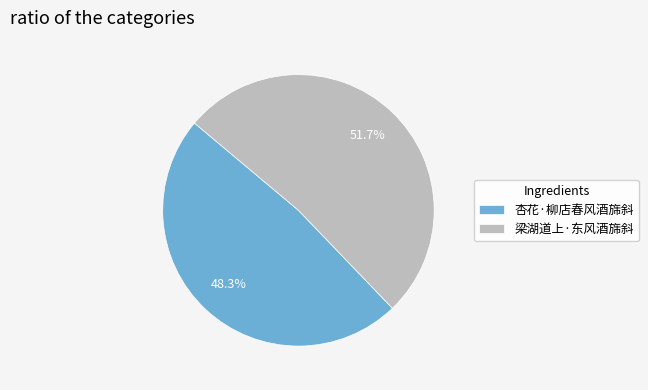

Rank the categories by value from lowest to highest.

杏花·柳店春风酒旆斜, 梁湖道上·东风酒旆斜